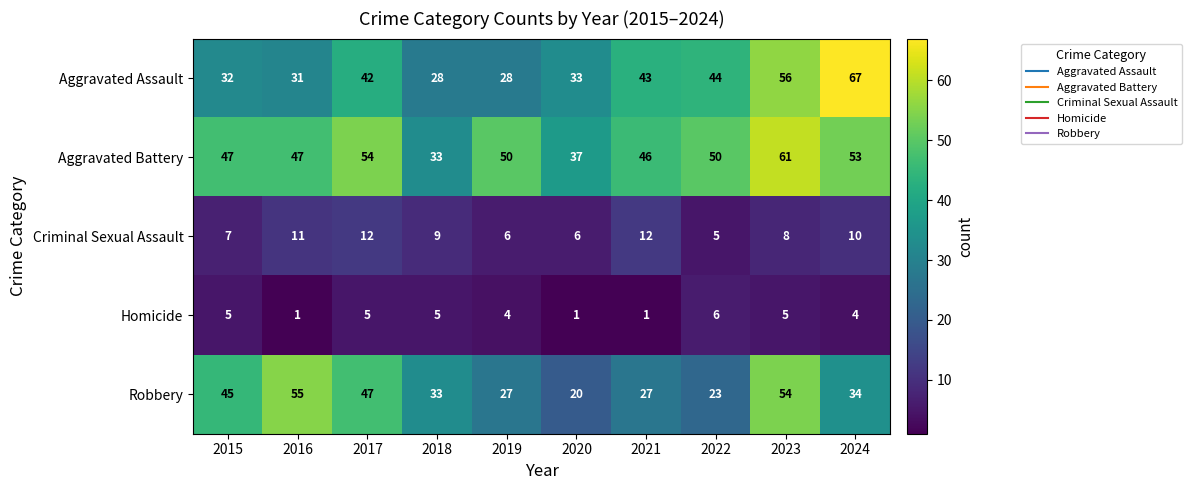

What is the minimum value for Robbery?

20